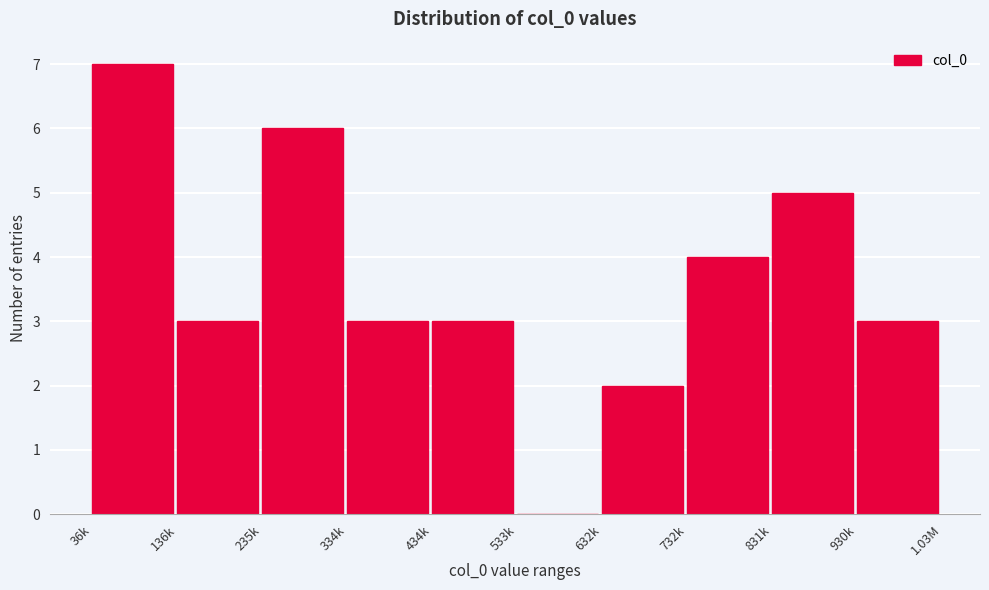

Reading left to right, transcribe all the data shown in this chart.

36k=7	136k=3	235k=6	334k=3	434k=3	533k=0	632k=2	732k=4	831k=5	930k=3